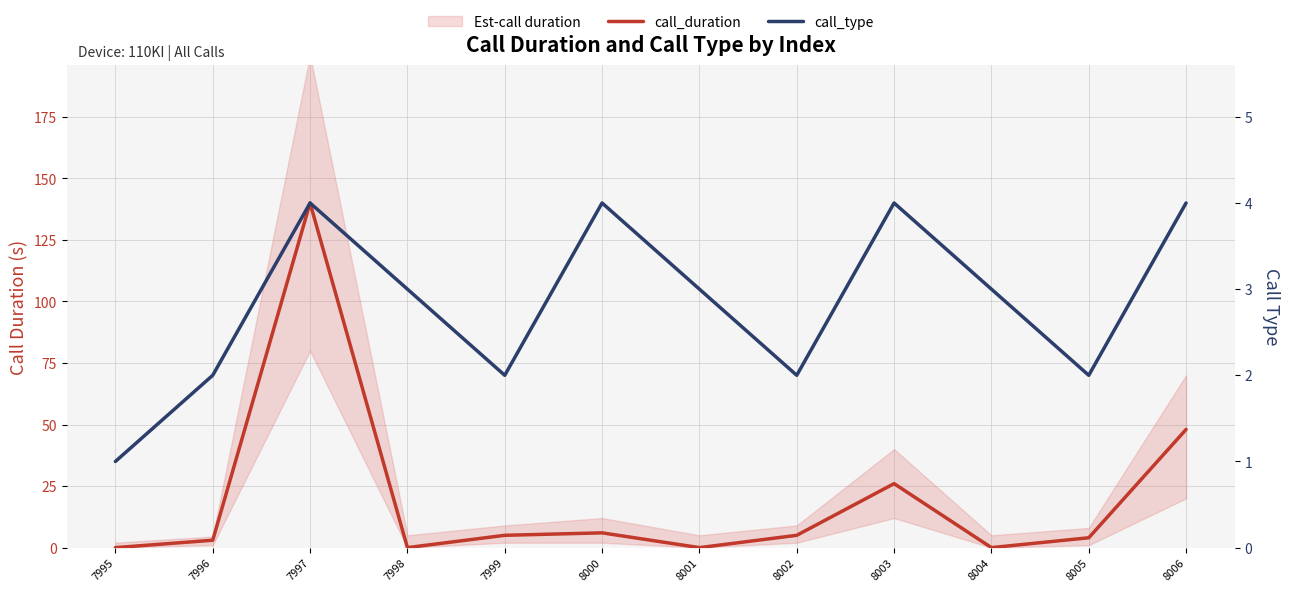

At how many categories does at least one series exceed 25?

3